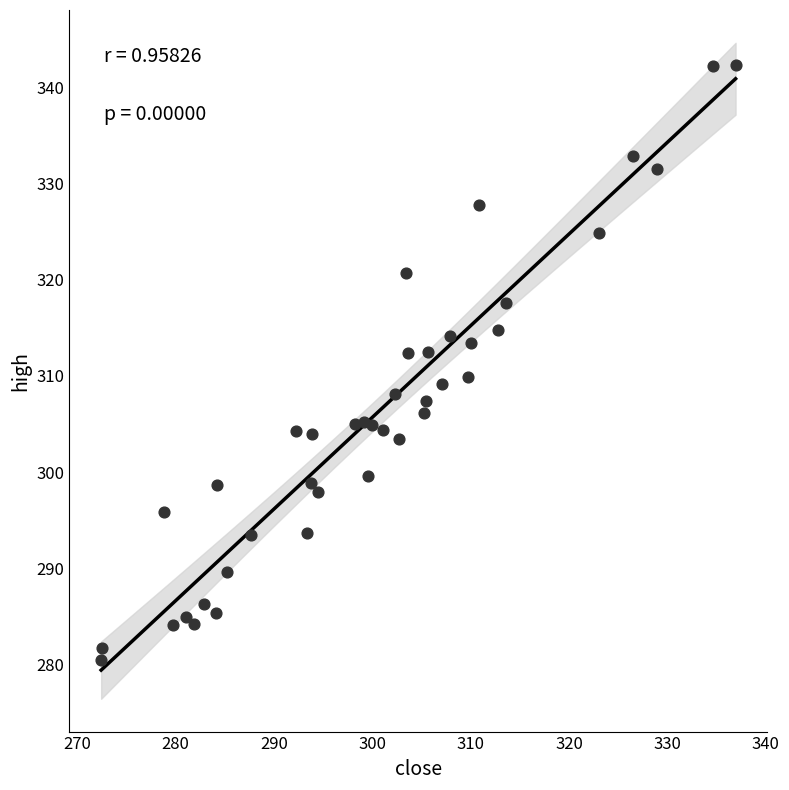

What is the range of Y values (max minus min)?

61.9